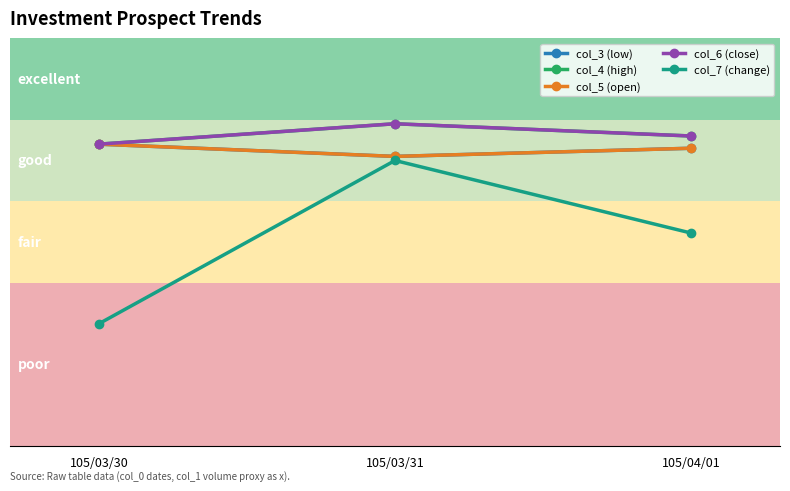

At 105/04/01, list the series in order from smallest to largest.

col_7 (change), col_3 (low), col_5 (open), col_4 (high), col_6 (close)